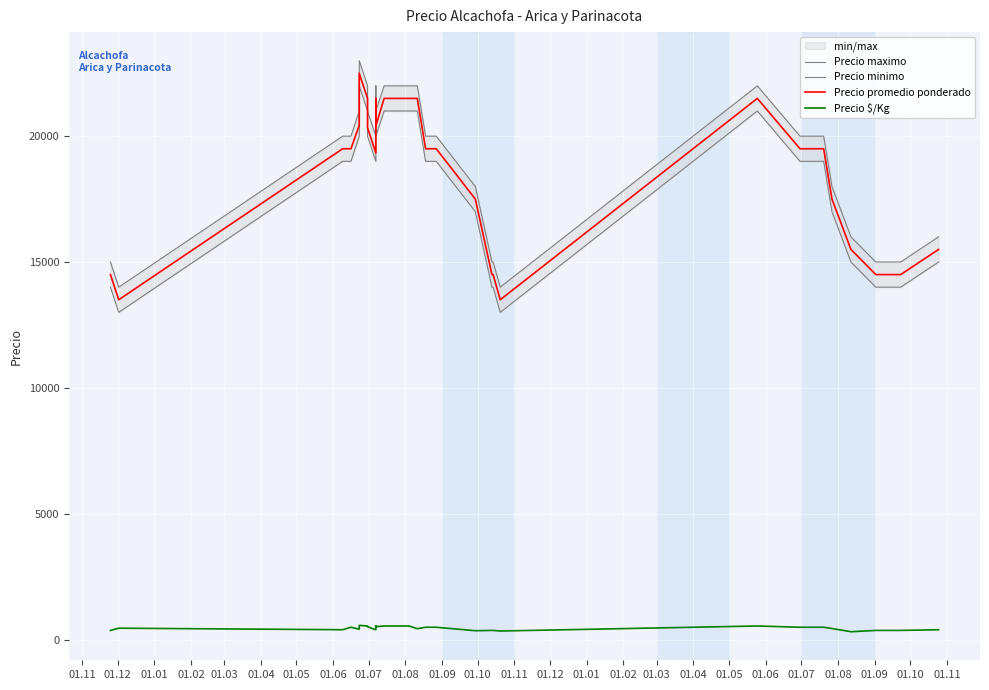

What is the label of the 17th point from the right?

01.01